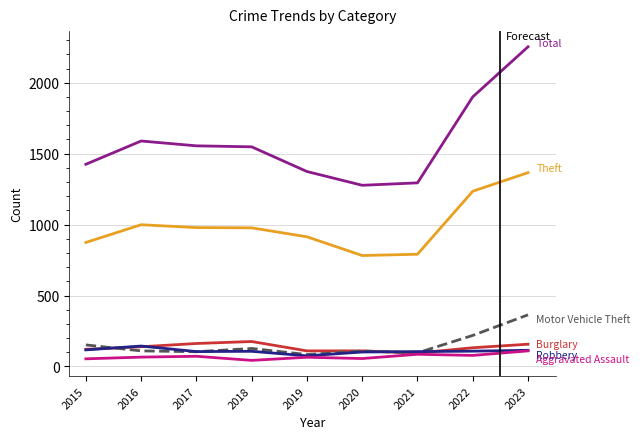

How many distinct data groups are displayed?

6